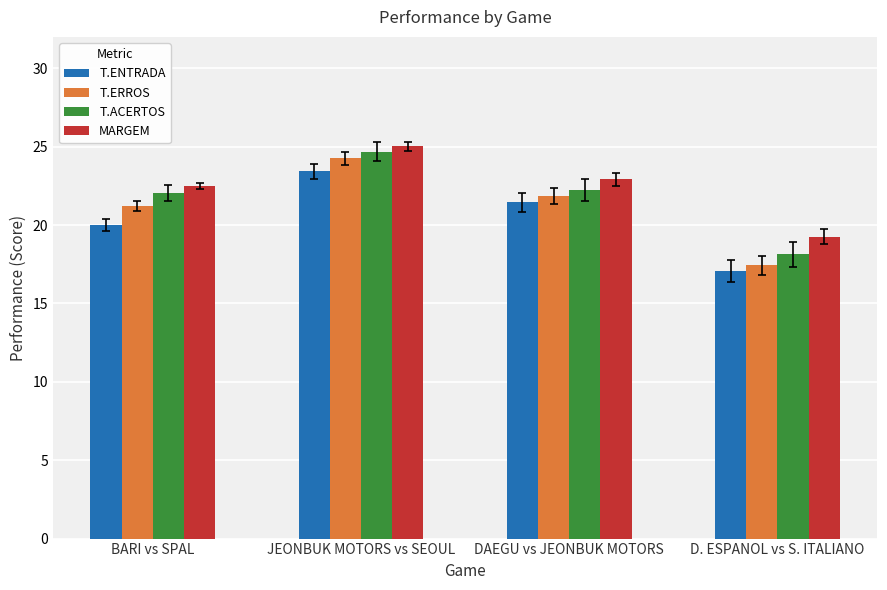

Which series has the largest total across all categories?

MARGEM